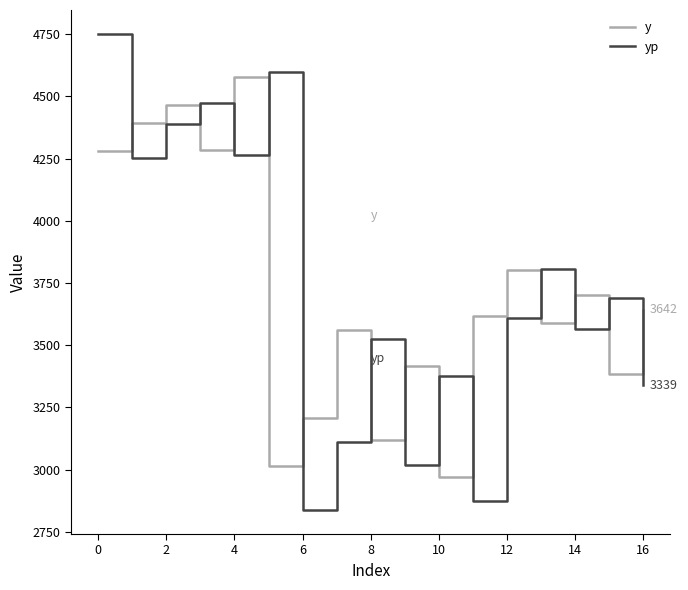

What is the minimum value shown in the chart?

2837.2